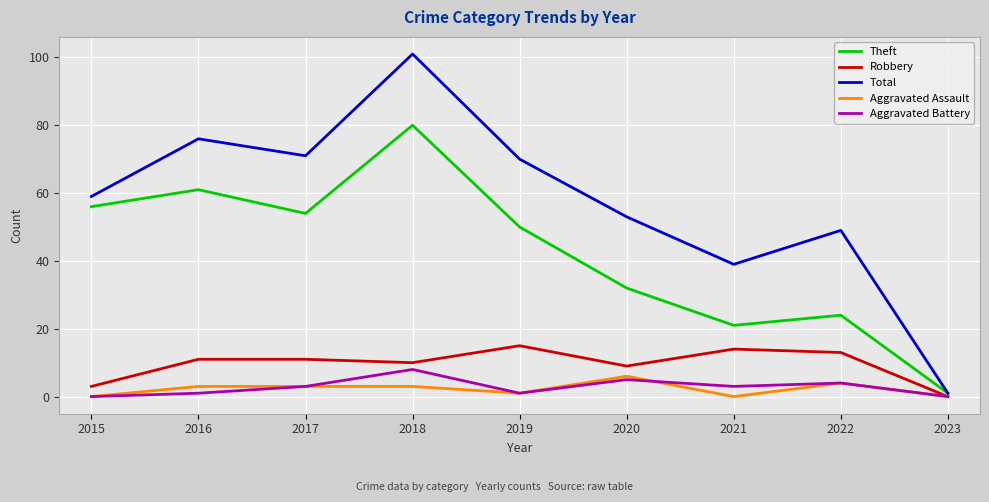

True or false: Robbery has a value of 14 at 2018.

False